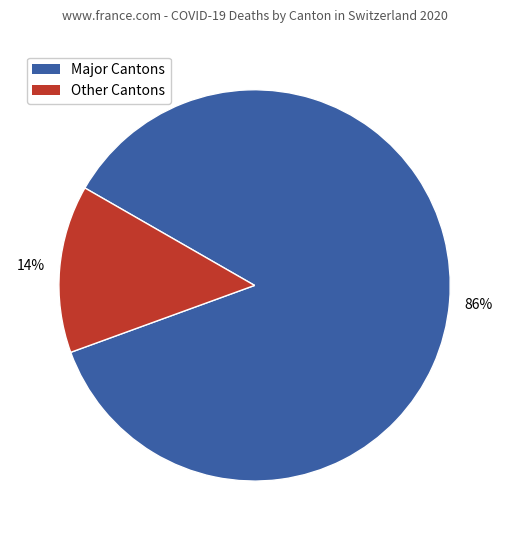

What is the largest slice in the pie chart?

Major Cantons